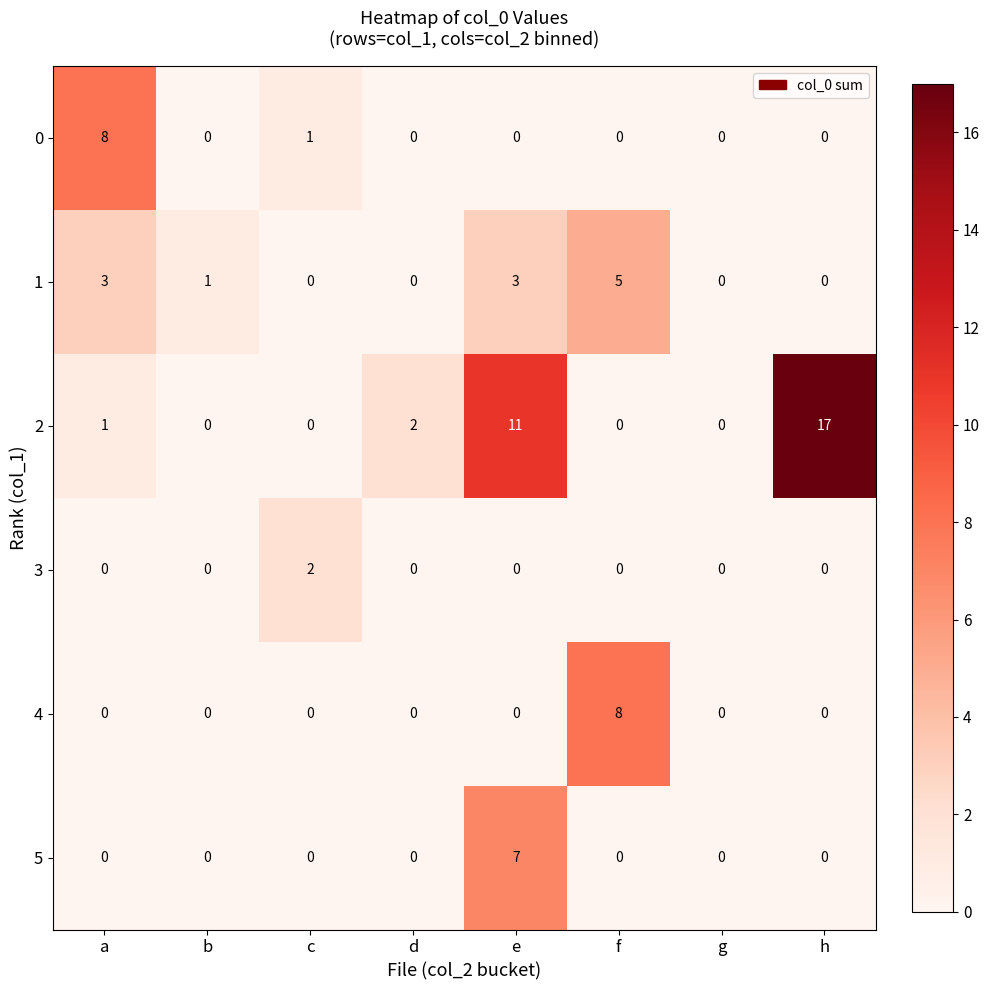

Where is 2 nearest to the value 8?

e